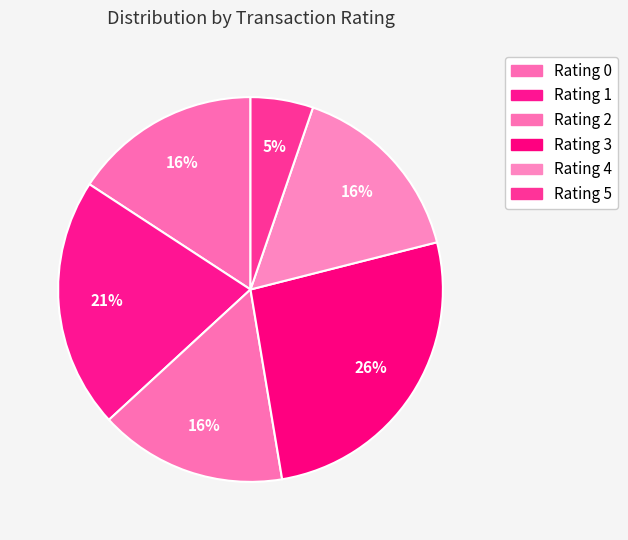

Count the number of slices in the pie.

6